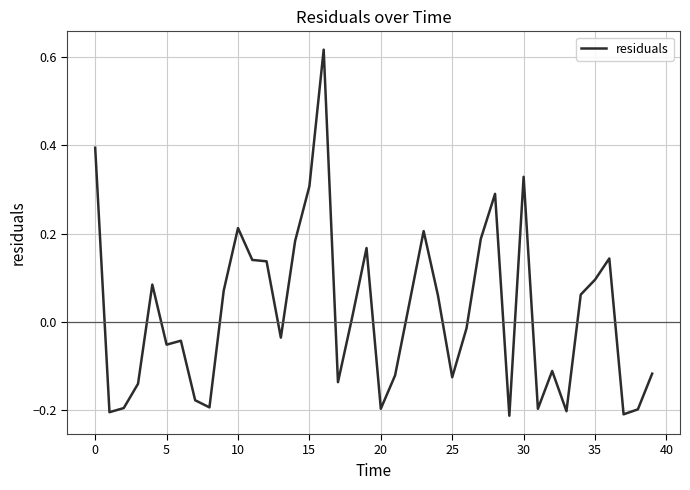

What is the difference between the maximum and minimum values?

0.8